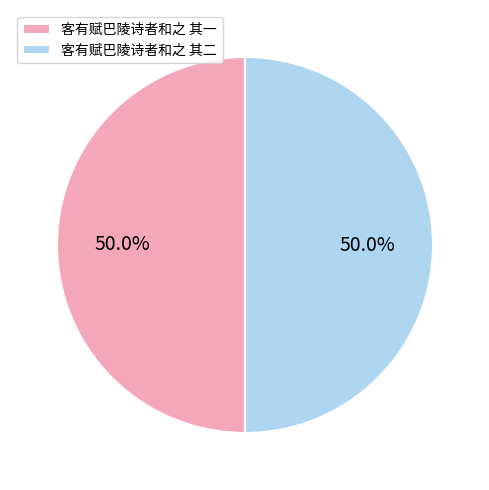

Count the number of slices in the pie.

2